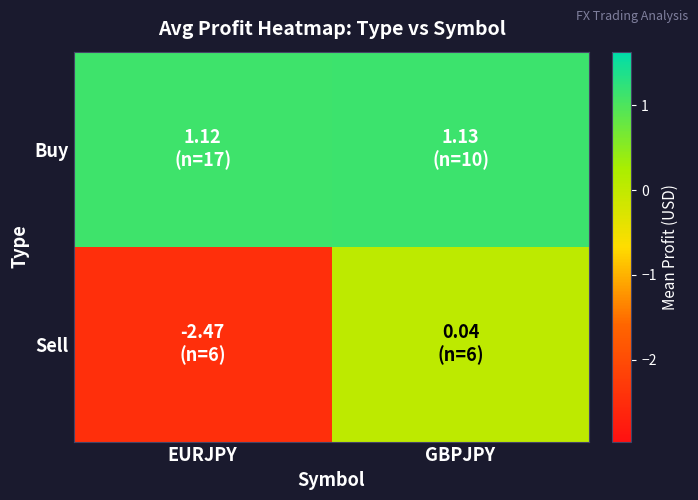

Which series has the largest total across all categories?

Buy